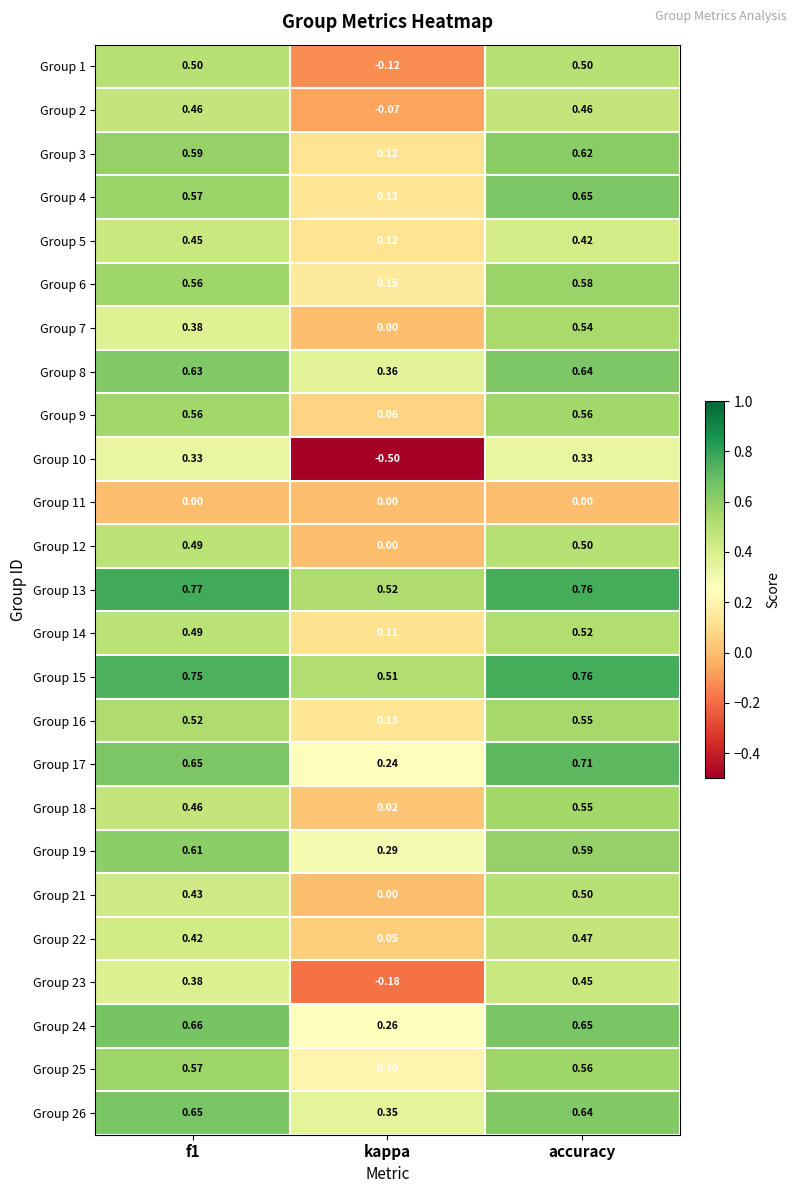

Which category has the lowest value across all series?

kappa